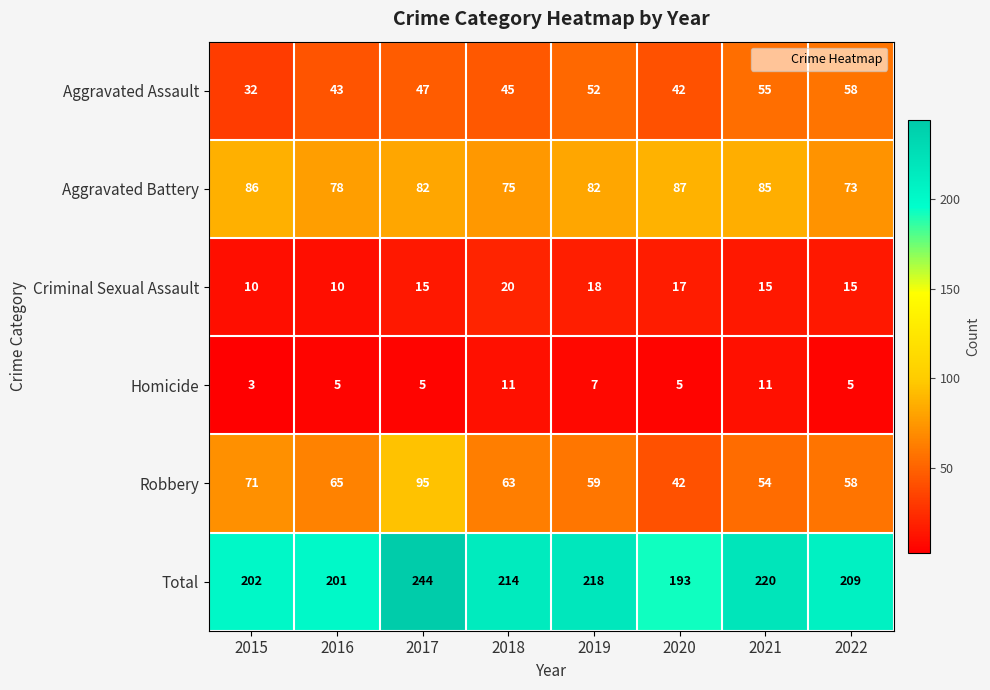

Which series has the largest total across all categories?

Total